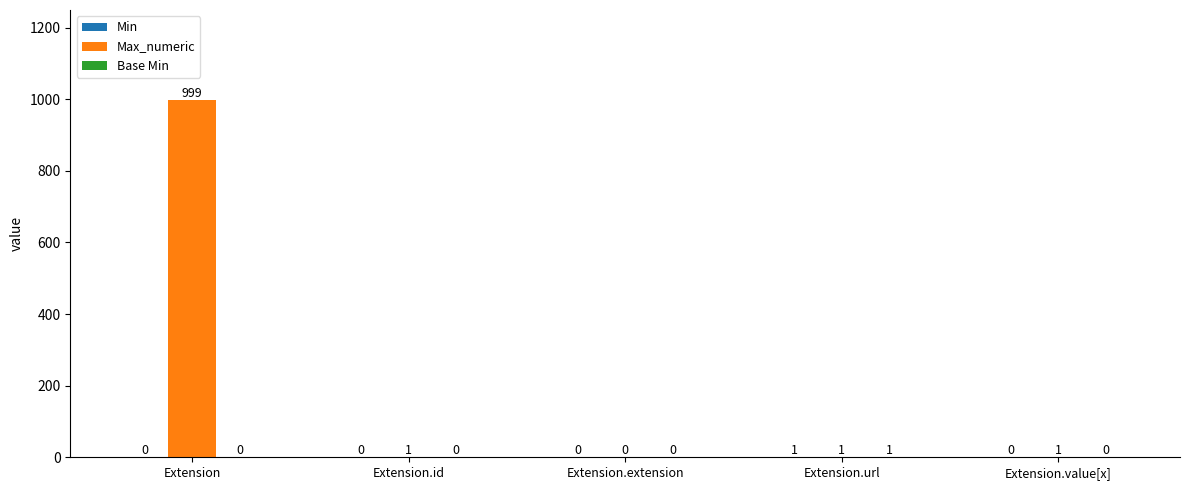

What is the total value across all series at Extension.url?

3